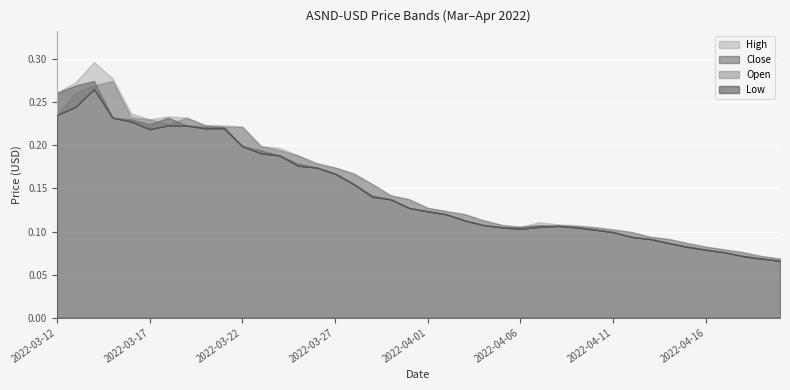

True or false: Close and High intersect in this chart.

False